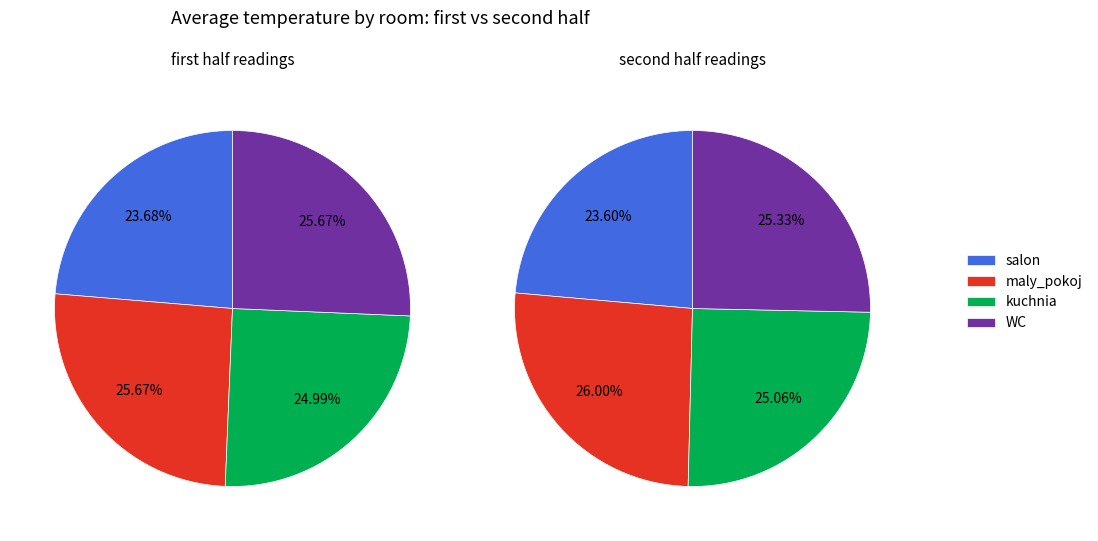

What is the difference between the highest and lowest values at 4?

2